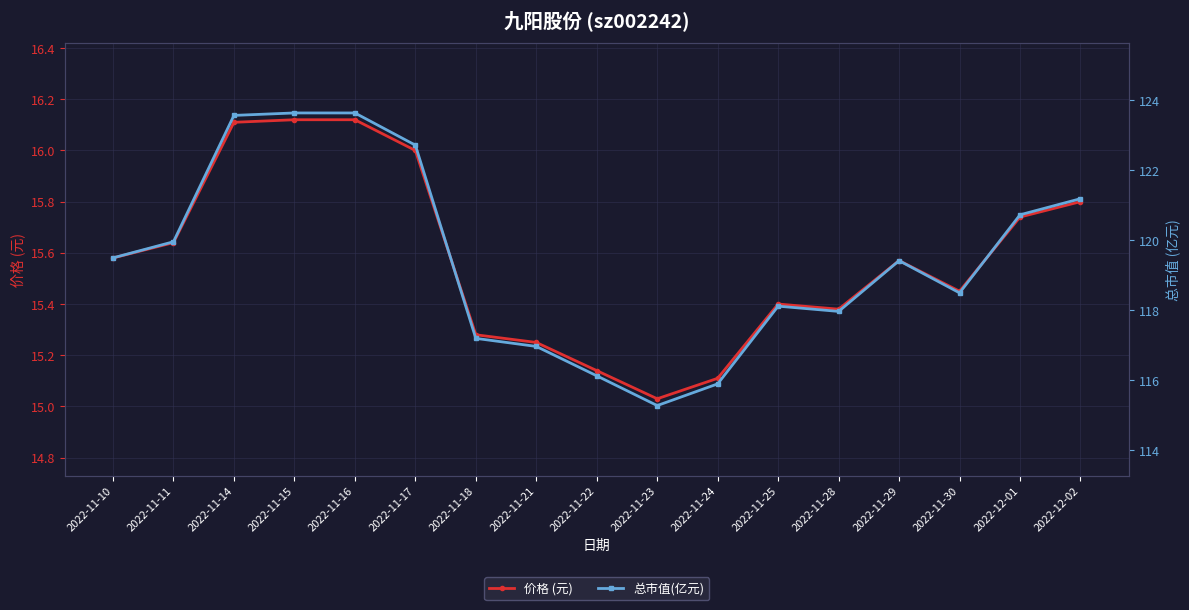

At which label does 价格 (元) reach its peak?

2022-11-15